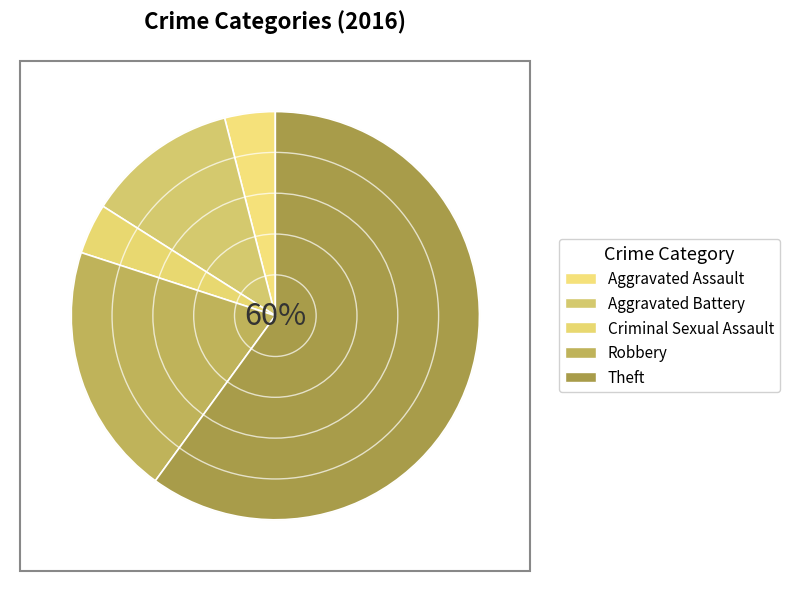

Which category has the biggest portion of the pie?

Theft